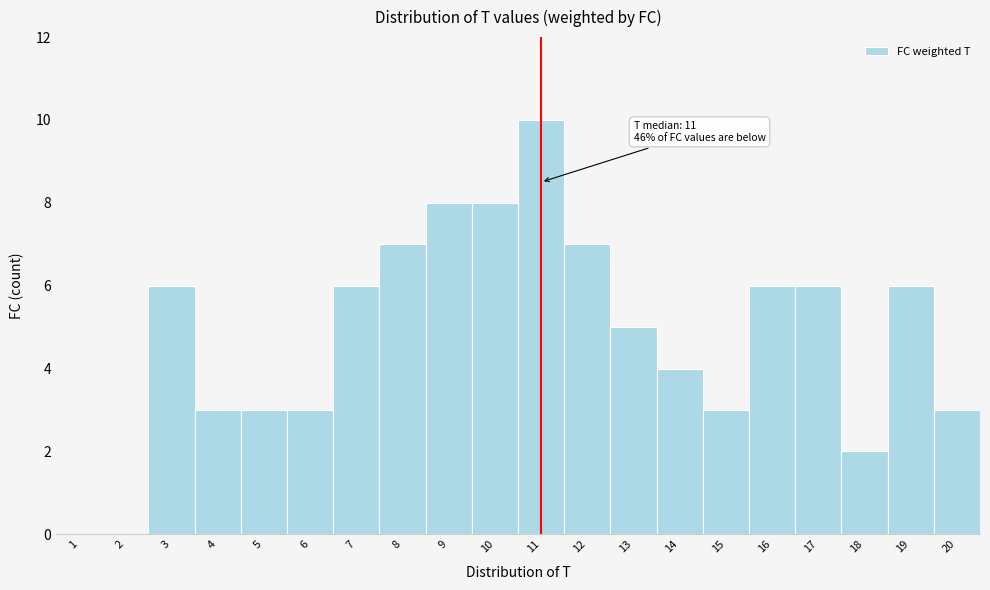

Over which range of the x-axis is the bar tallest?

10.5 to 11.5